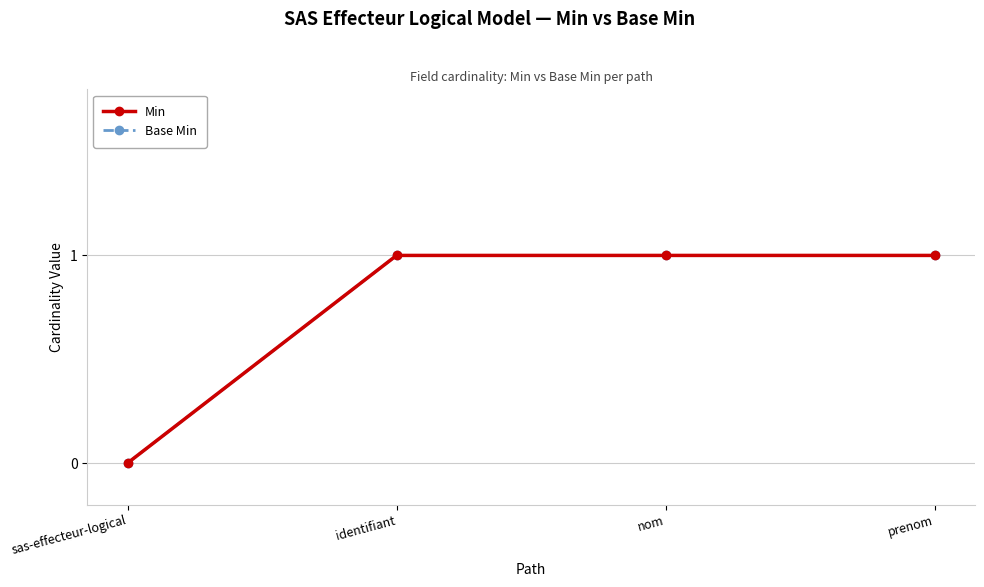

Does the chart display data point markers on the line(s)?

Yes